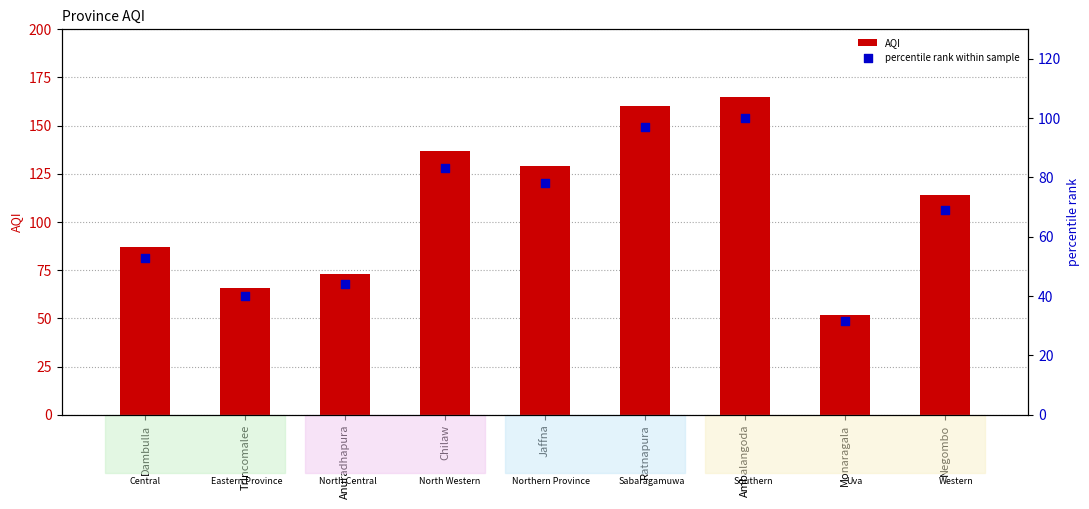

What are all the series names shown in the legend?

AQI, percentile rank within sample